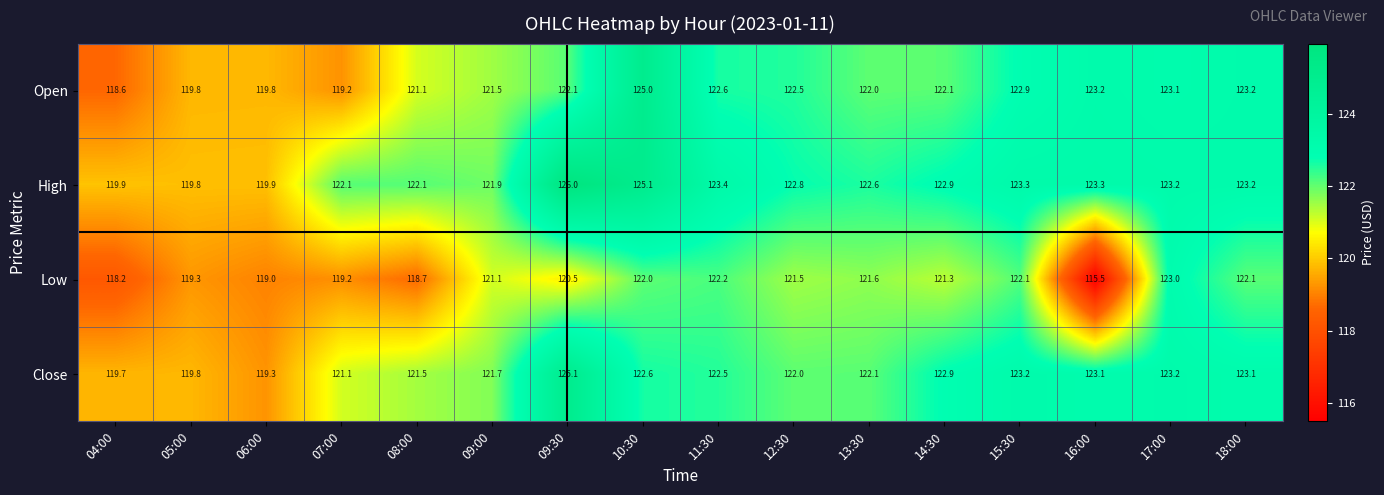

The Low series shows 122.2 at 11:30. True or false?

True